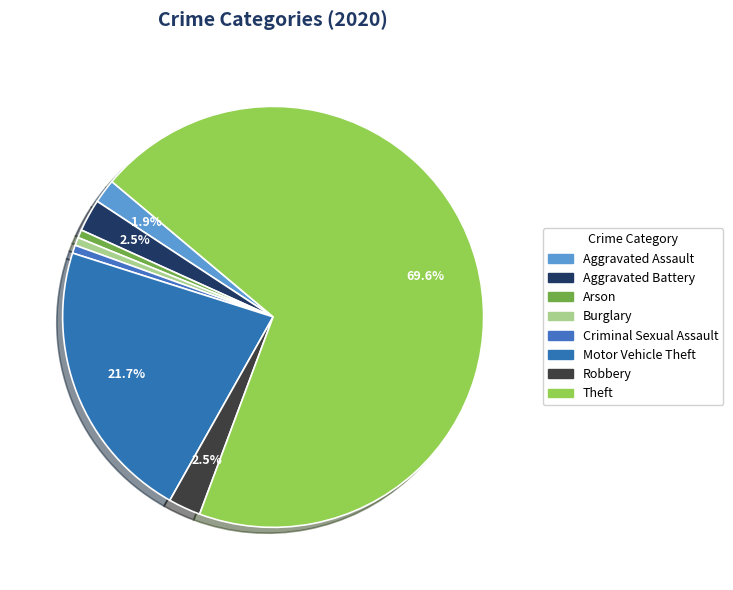

Is there a majority slice in this chart?

Yes